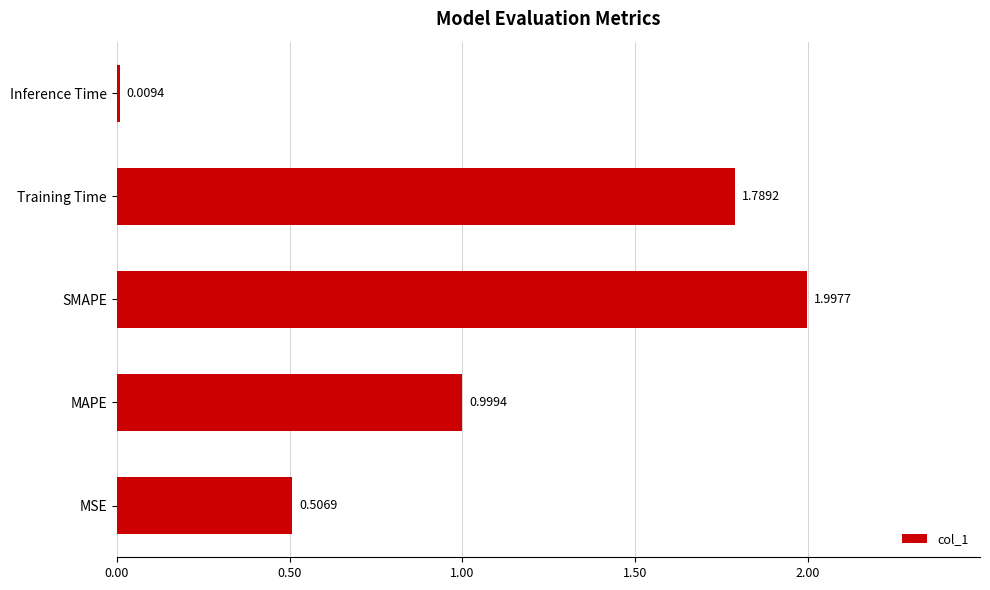

What is the sum of all values?

5.3